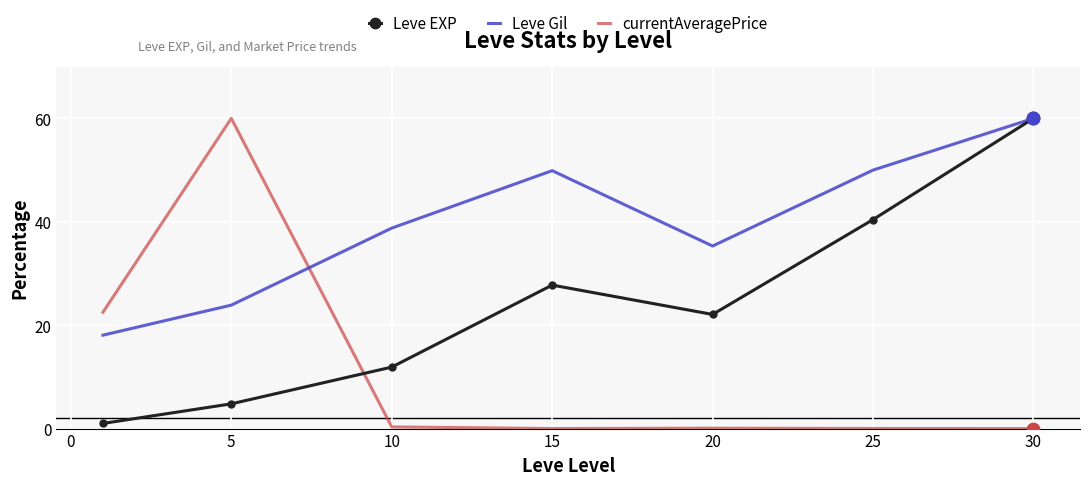

Which series has the largest total across all categories?

Leve Gil